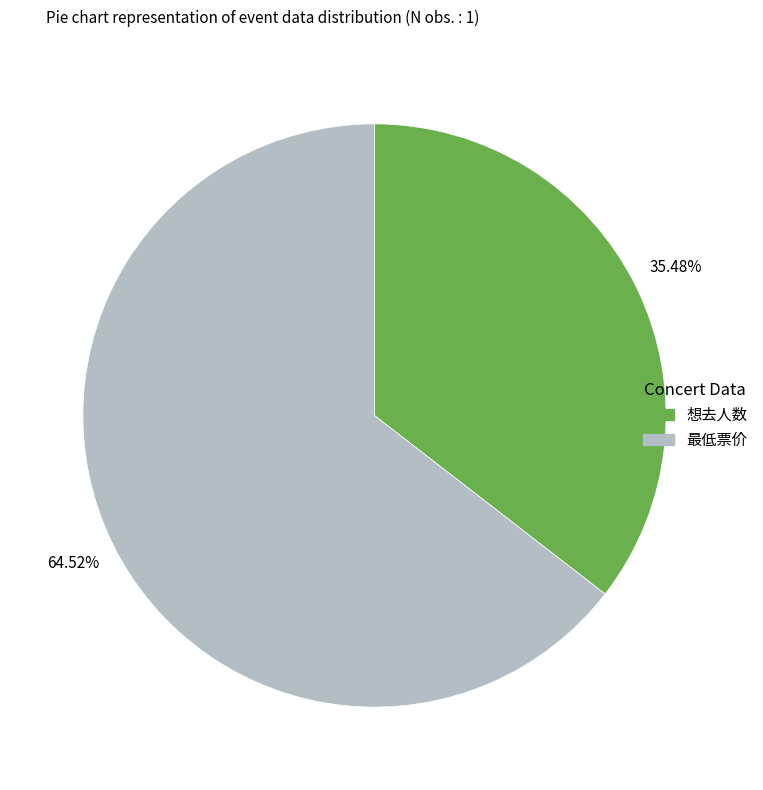

Is there any slice that represents more than half of the pie?

Yes